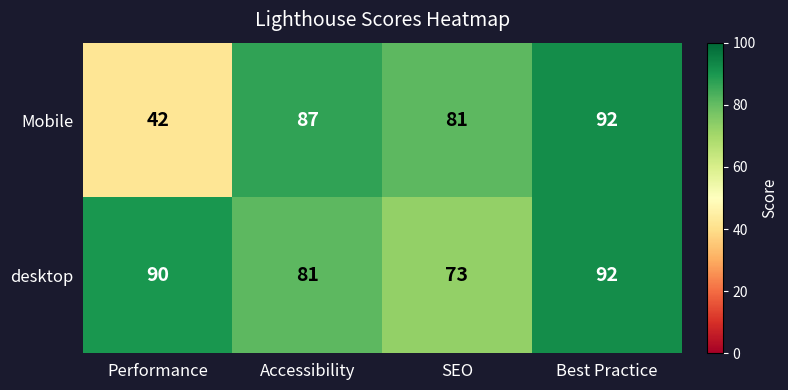

At SEO, list the series in order from largest to smallest.

Mobile, desktop